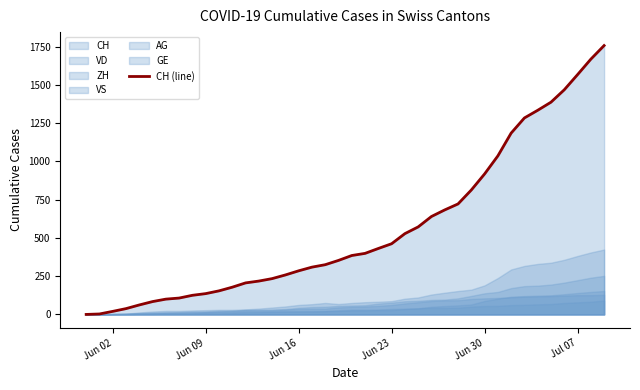

What is the highest value of the CH (line) series?

1757